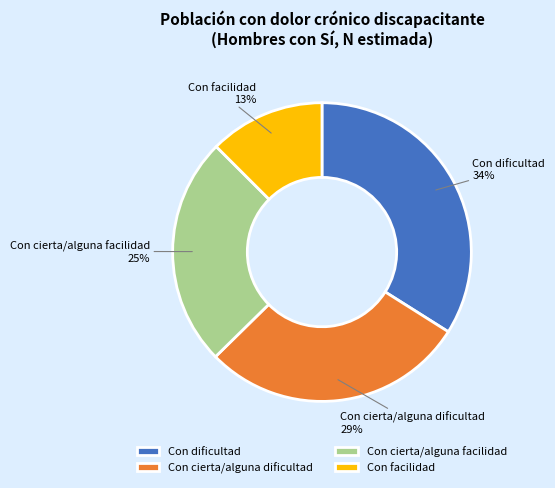

To the nearest percent, what portion does Con cierta/alguna facilidad represent?

25%